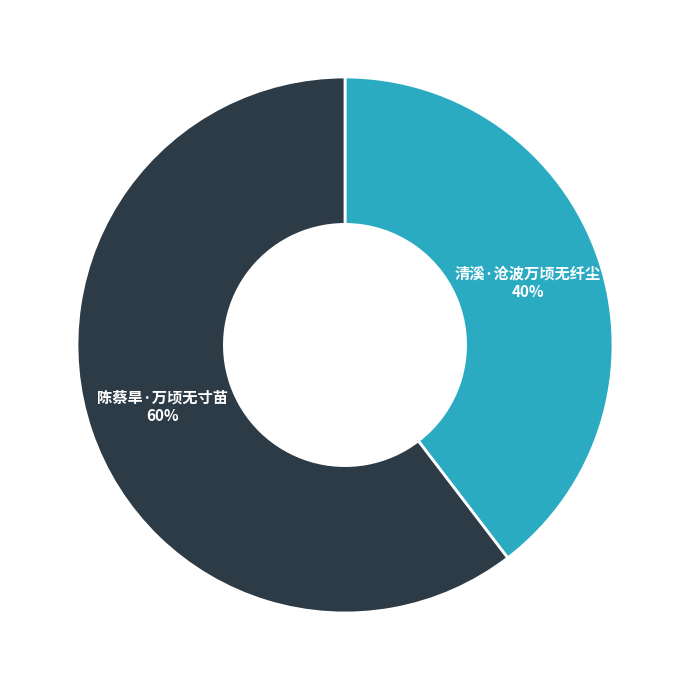

Which category accounts for the majority?

陈蔡旱·万顷无寸苗